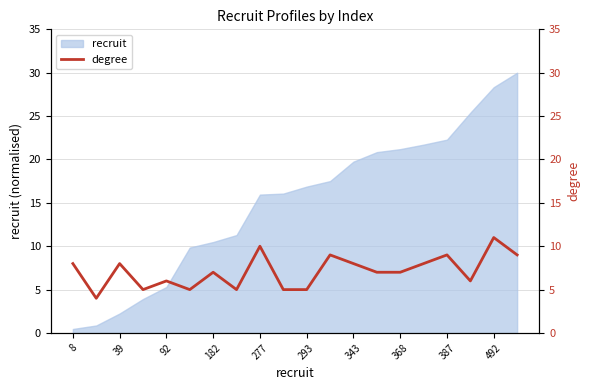

Count the values in the range 5 to 9.

17